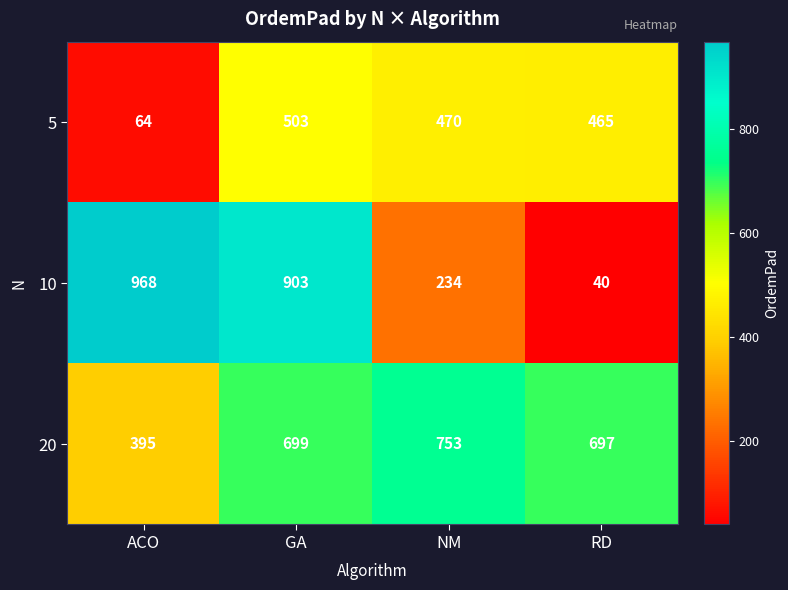

Which series has the largest total across all categories?

20